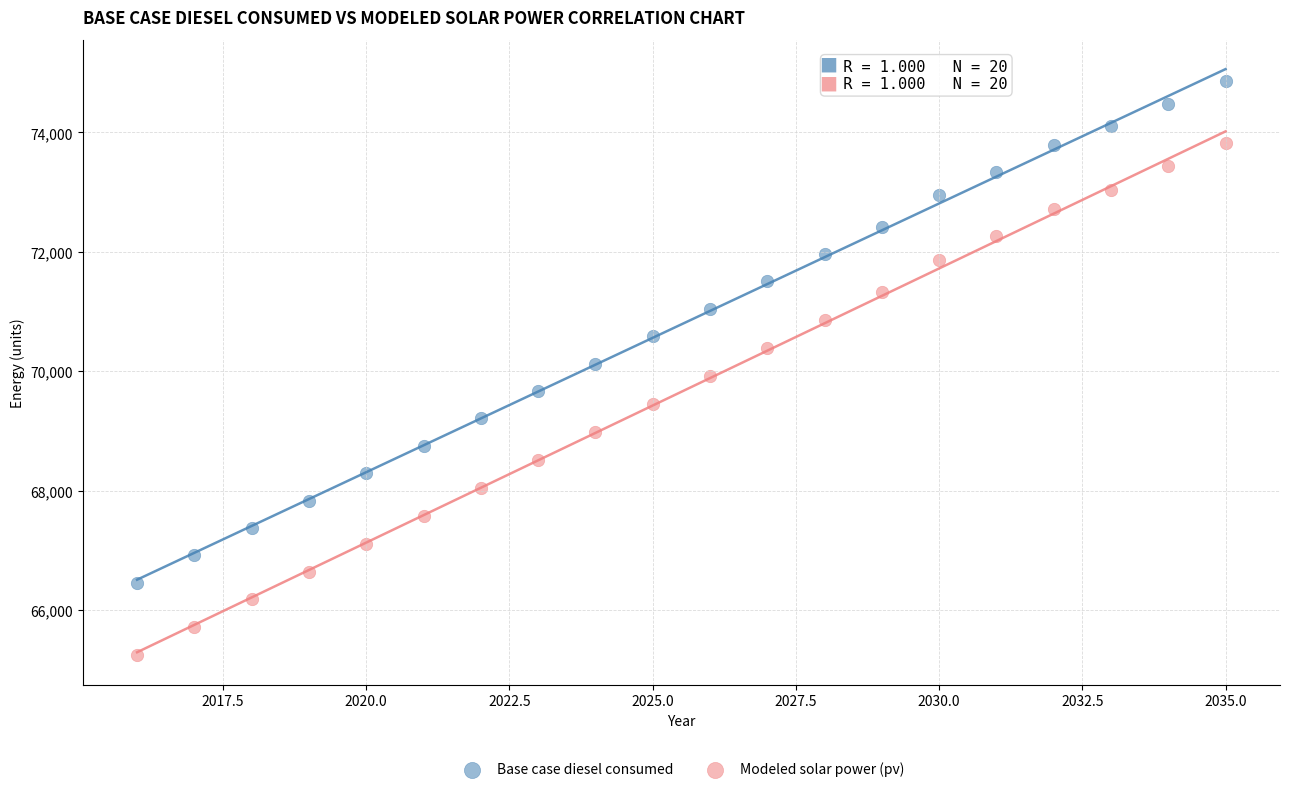

Across all data points, what is the range of Y values (max minus min)?

9630.1